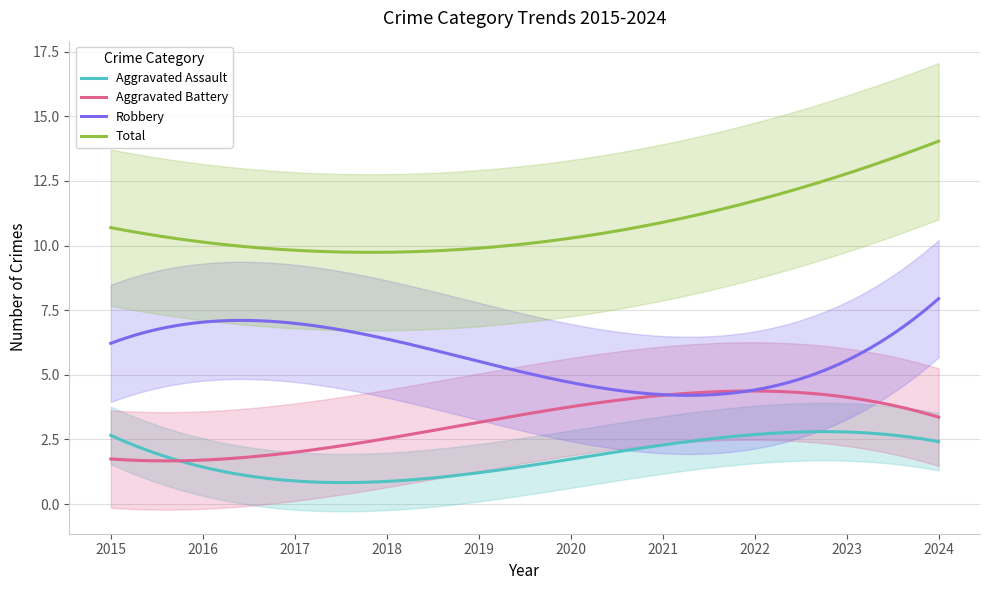

True or false: Aggravated Battery and Total intersect in this chart.

False